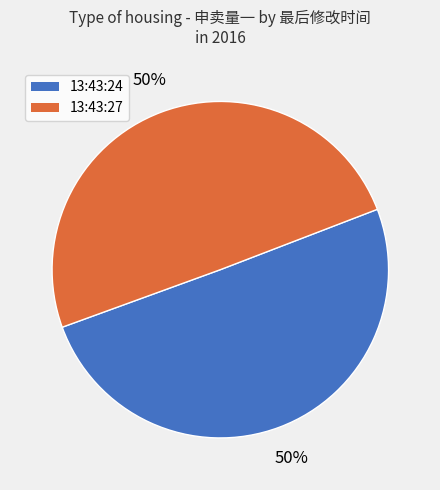

To the nearest percent, what portion does 13:43:27 represent?

50%